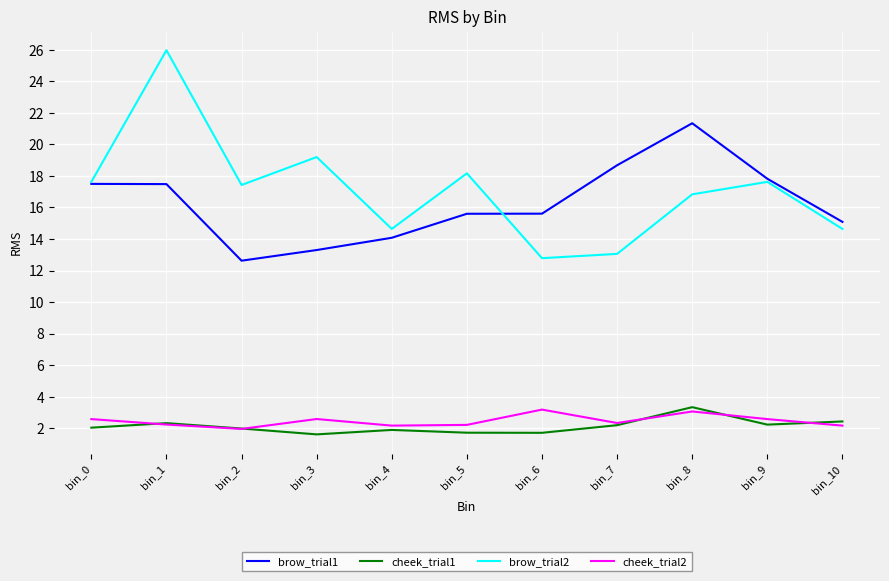

Is it true that cheek_trial1 equals 2.9 at bin_0?

False